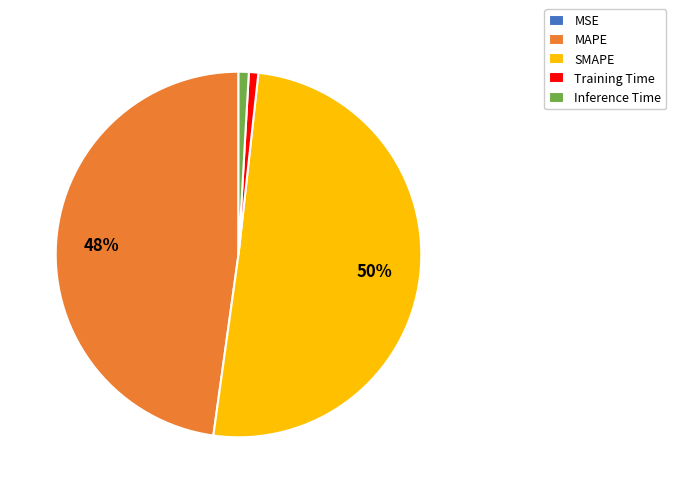

Which category accounts for the majority?

SMAPE